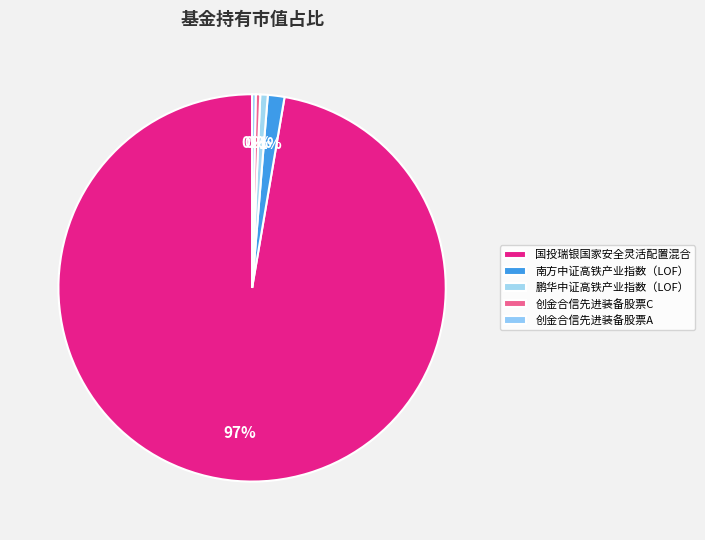

Rank the categories by value from highest to lowest.

国投瑞银国家安全灵活配置混合, 南方中证高铁产业指数（LOF）, 鹏华中证高铁产业指数（LOF）, 创金合信先进装备股票C, 创金合信先进装备股票A